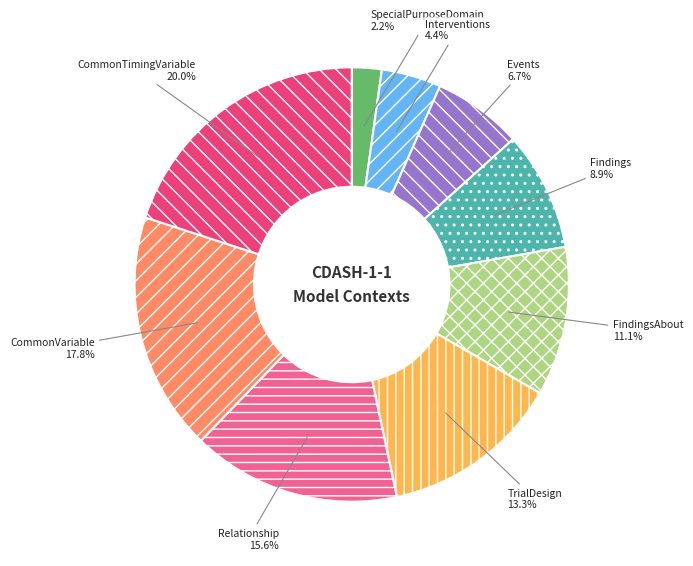

Does any single category account for the majority?

No